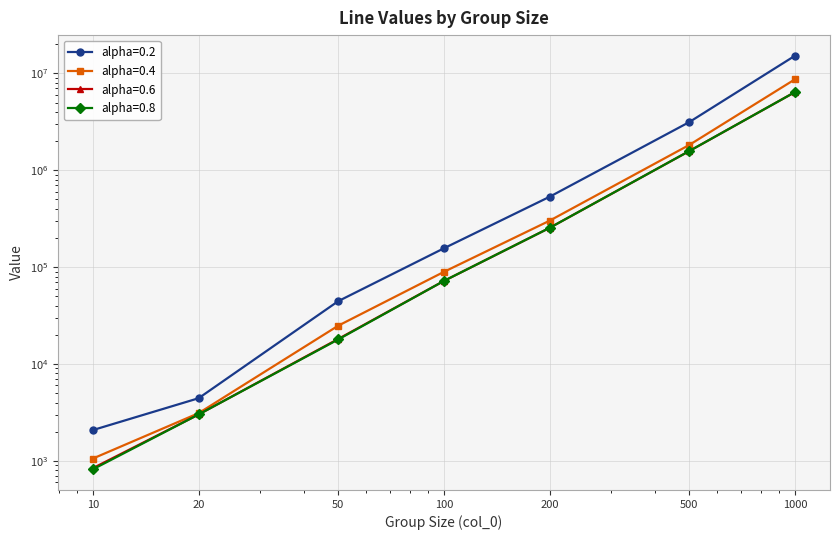

Reading left to right, what are all the values shown in this chart?

alpha=0.2: 10=2079	20=4431	50=44556	100=156512	200=532570	500=3143462	1000=15213480
alpha=0.4: 10=1057	20=3106	50=24868	100=89369	200=301490	500=1825901	1000=8687127
alpha=0.6: 10=841	20=3011	50=18138	100=72017	200=254301	500=1579149	1000=6410877
alpha=0.8: 10=818	20=3011	50=17934	100=72017	200=254301	500=1579149	1000=6410889